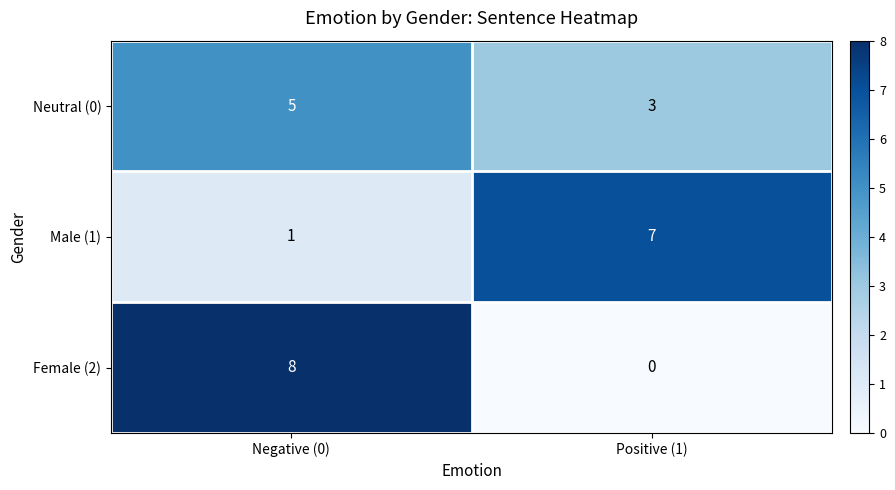

What is the difference between the highest and lowest values at Positive (1)?

7